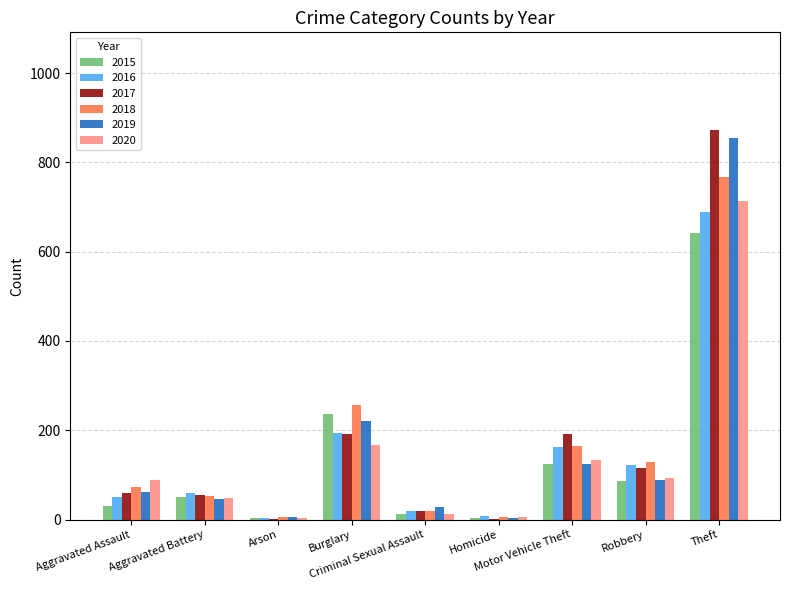

Is the value of 2015 at Theft greater than the value of 2019 at Aggravated Assault?

Yes